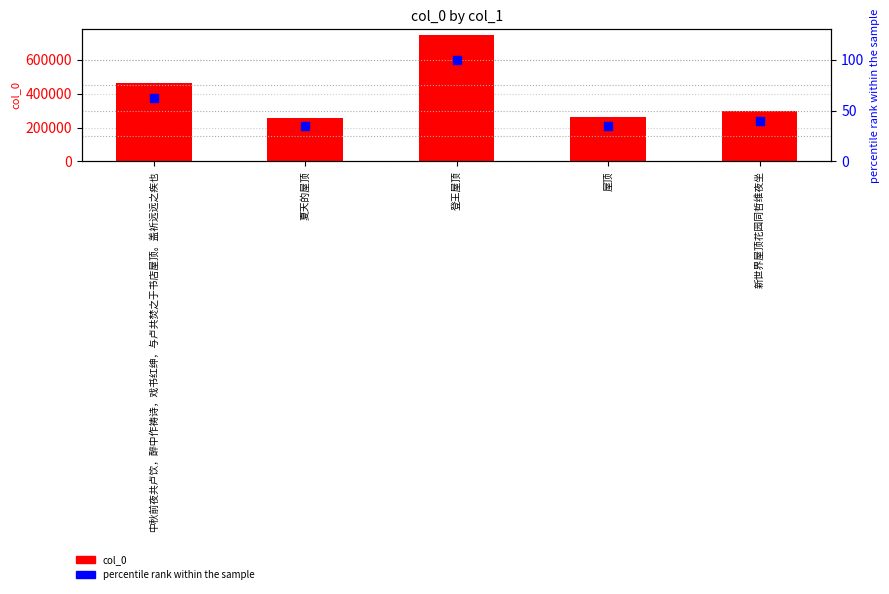

What are all the series names shown in the legend?

col_0, percentile rank within the sample